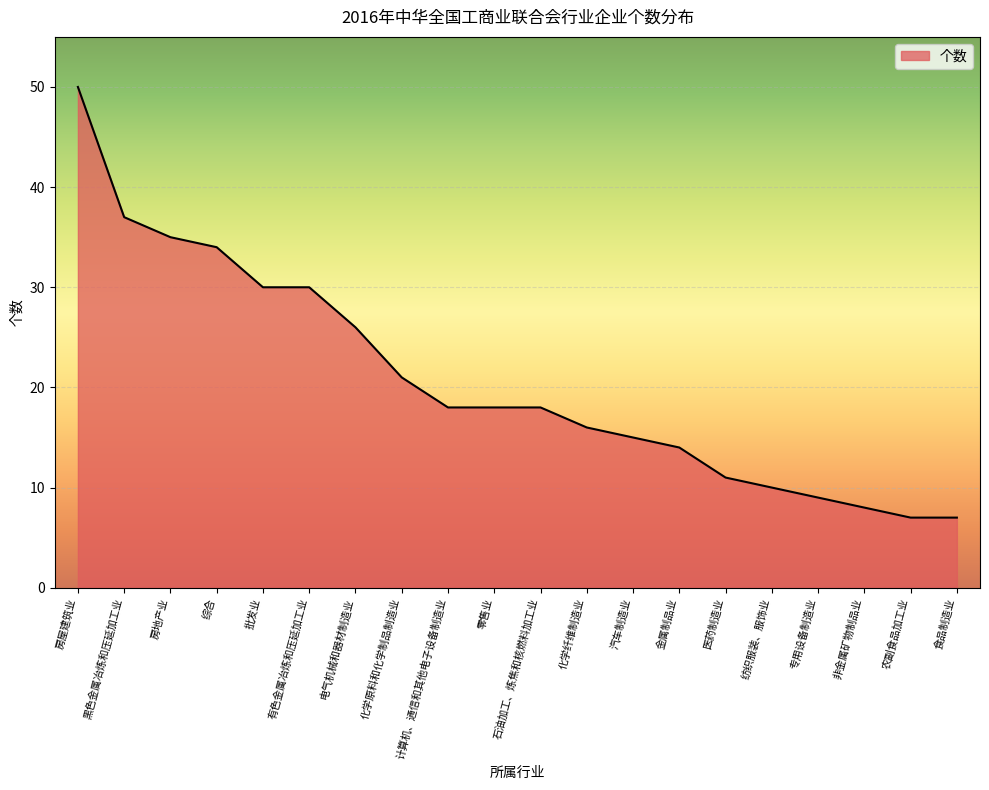

What is the sum of the values at 非金属矿物制品业 and 汽车制造业?

23